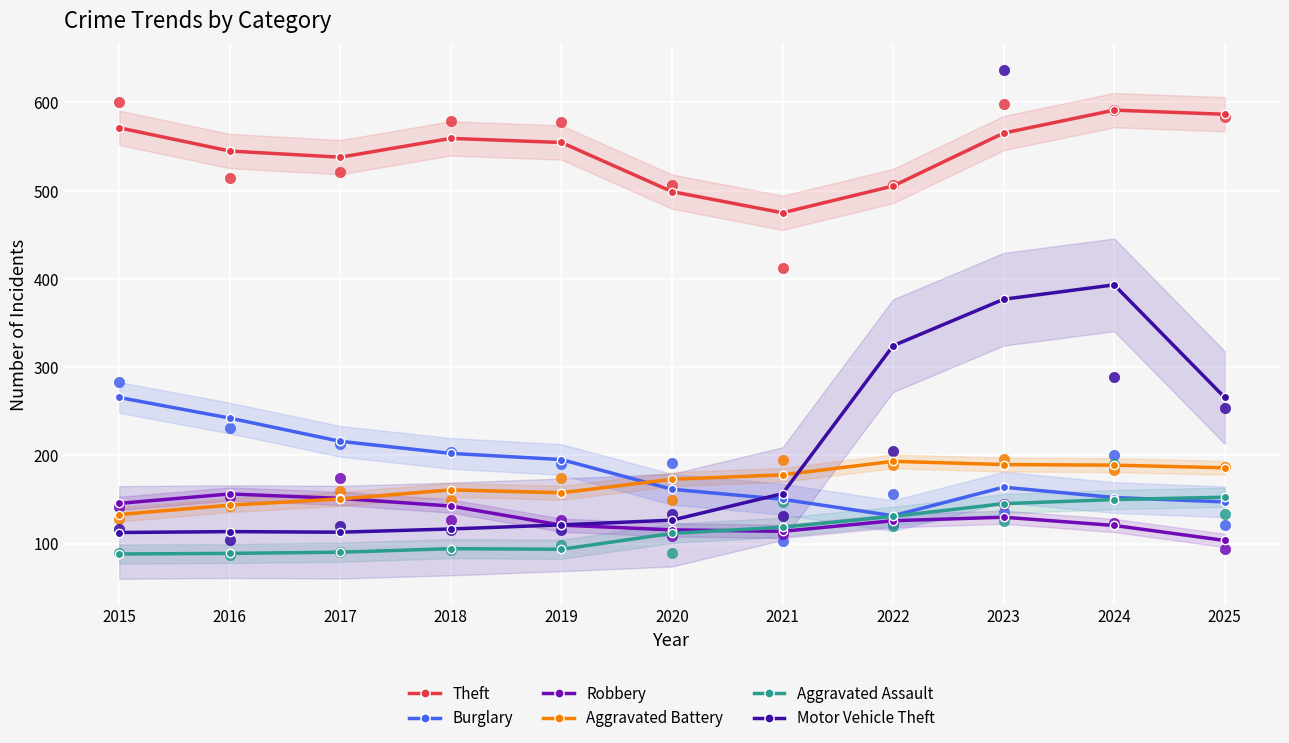

At which category is the sum across all series the highest?

2024